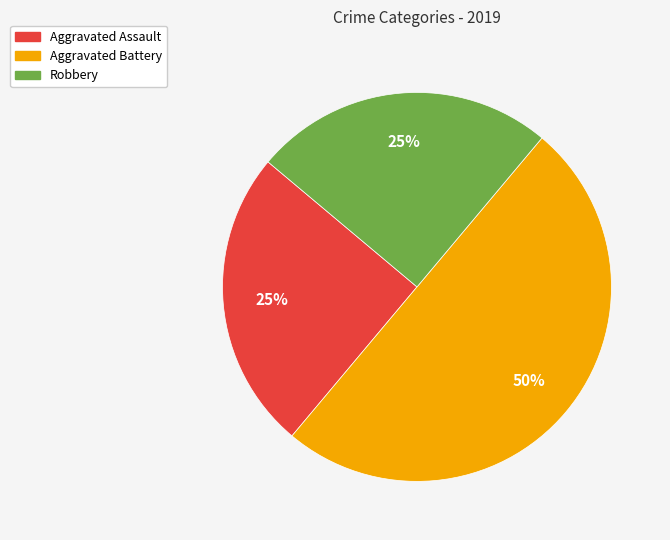

To the nearest percent, what is the difference between the largest and smallest slice percentages?

25%